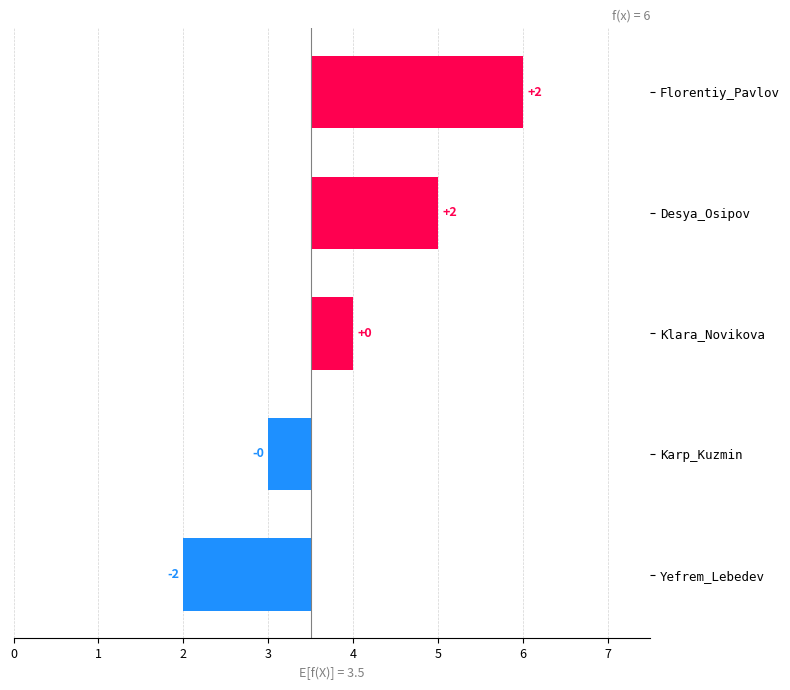

How many bars are there in total?

5